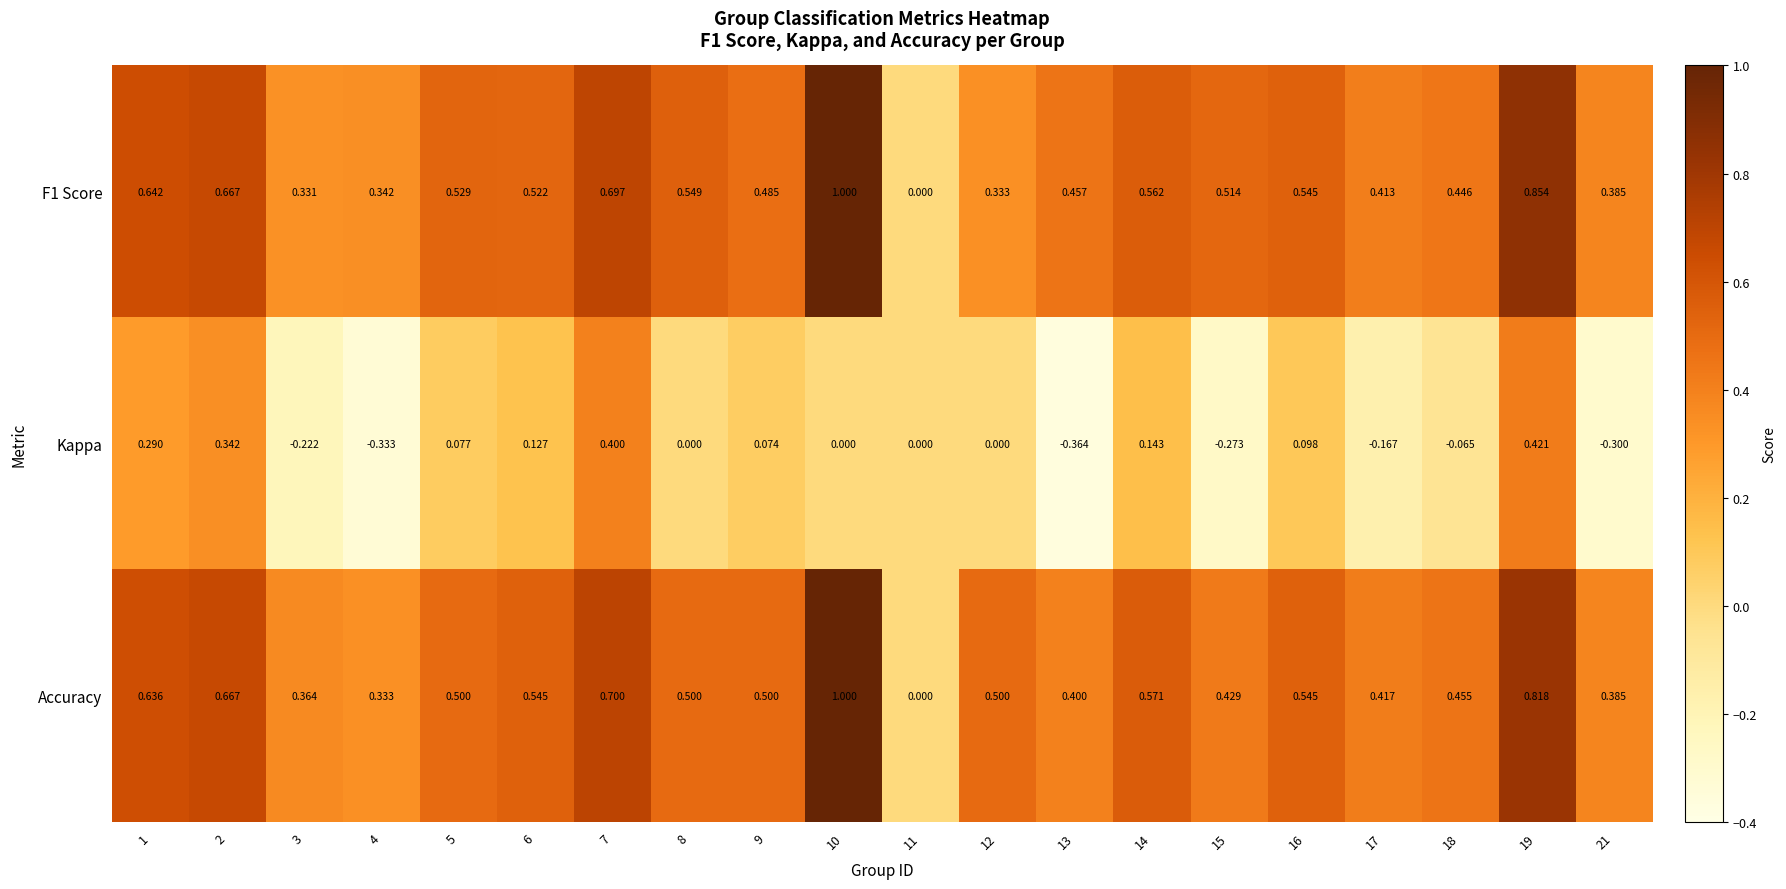

Which series changed the most between 2 and 18?

Kappa